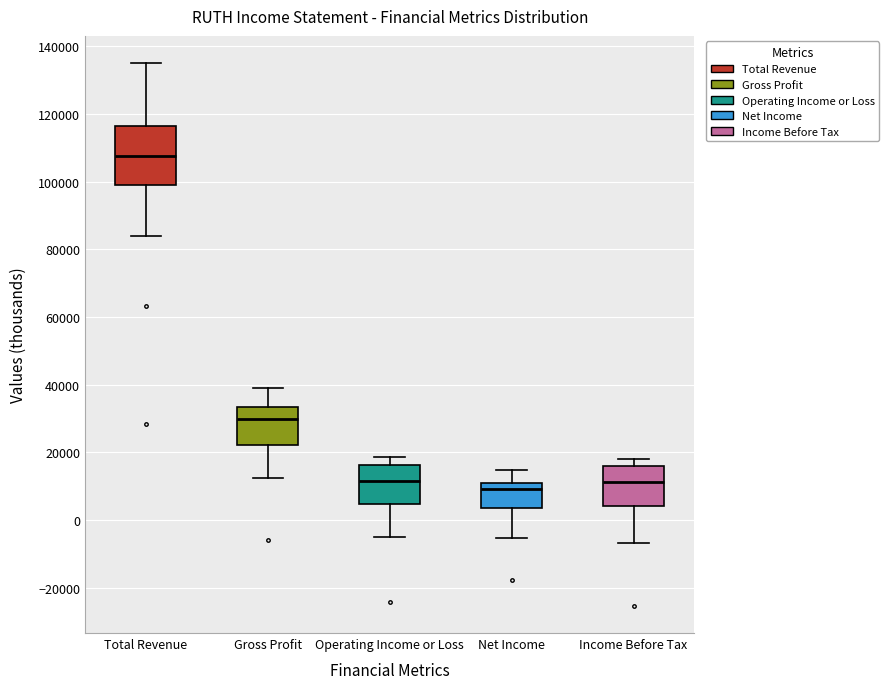

Reading left to right, transcribe this box plot: for each box, give where its median line is, the range the box spans, and where its two whiskers end, as read against the y-axis. The values are not printed on the chart, so give them approximately, as read against the axis.

Total Revenue: median 108000, box 100000 to 116000, whiskers 84000 to 136000
Gross Profit: median 30000, box 22000 to 34000, whiskers 12000 to 40000
Operating Income or Loss: median 12000, box 4000 to 16000, whiskers -6000 to 18000
Net Income: median 10000, box 4000 to 12000, whiskers -6000 to 14000
Income Before Tax: median 12000, box 4000 to 16000, whiskers -6000 to 18000